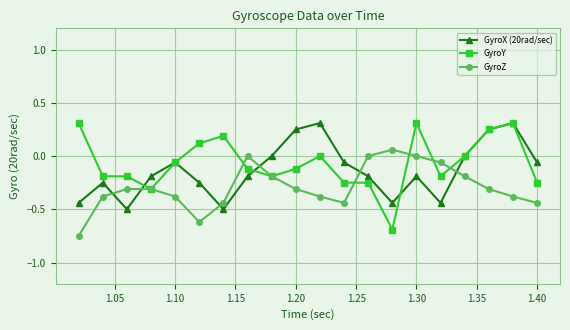

Which series has the largest range (max minus min)?

GyroY